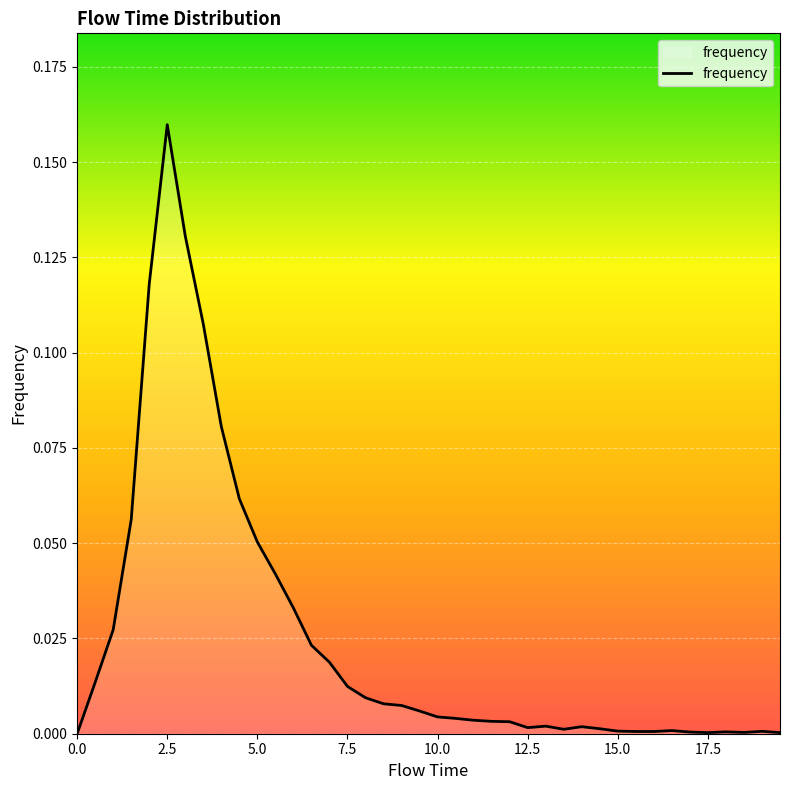

Is this an area chart (filled region under the line)?

Yes